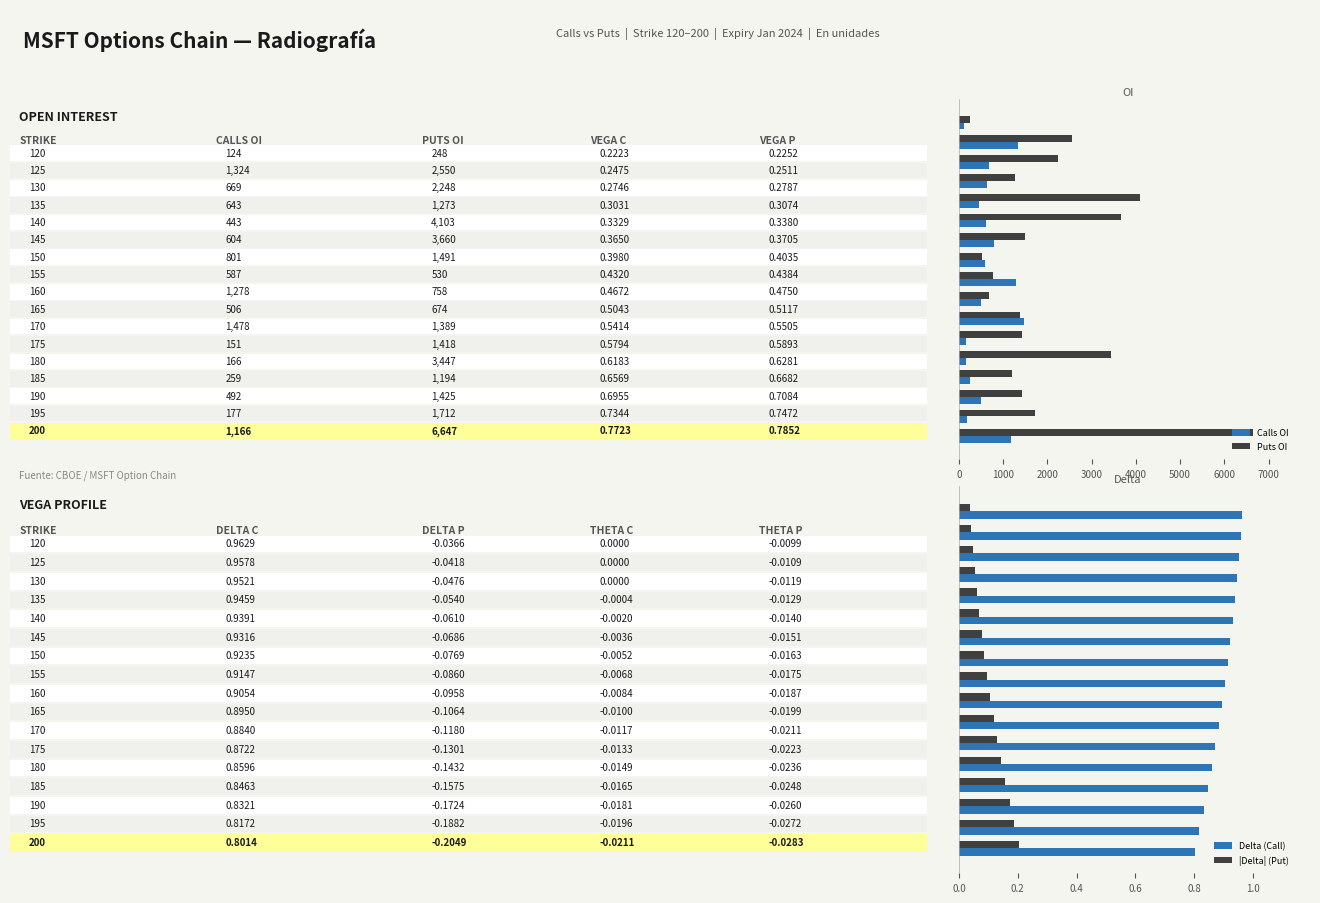

Reading left to right, what are all the values shown in this chart?

Calls OI: 124.0	1324.0	669.0	643.0	443.0	604.0	801.0	587.0	1278.0	506.0	1478.0	151.0	166.0	259.0	492.0	177.0	1166.0
Puts OI: 248.0	2550.0	2248.0	1273.0	4103.0	3660.0	1491.0	530.0	758.0	674.0	1389.0	1418.0	3447.0	1194.0	1425.0	1712.0	6647.0
Delta (Call): 1.0	1.0	1.0	0.9	0.9	0.9	0.9	0.9	0.9	0.9	0.9	0.9	0.9	0.8	0.8	0.8	0.8
|Delta| (Put): 0.0	0.0	0.0	0.1	0.1	0.1	0.1	0.1	0.1	0.1	0.1	0.1	0.1	0.2	0.2	0.2	0.2